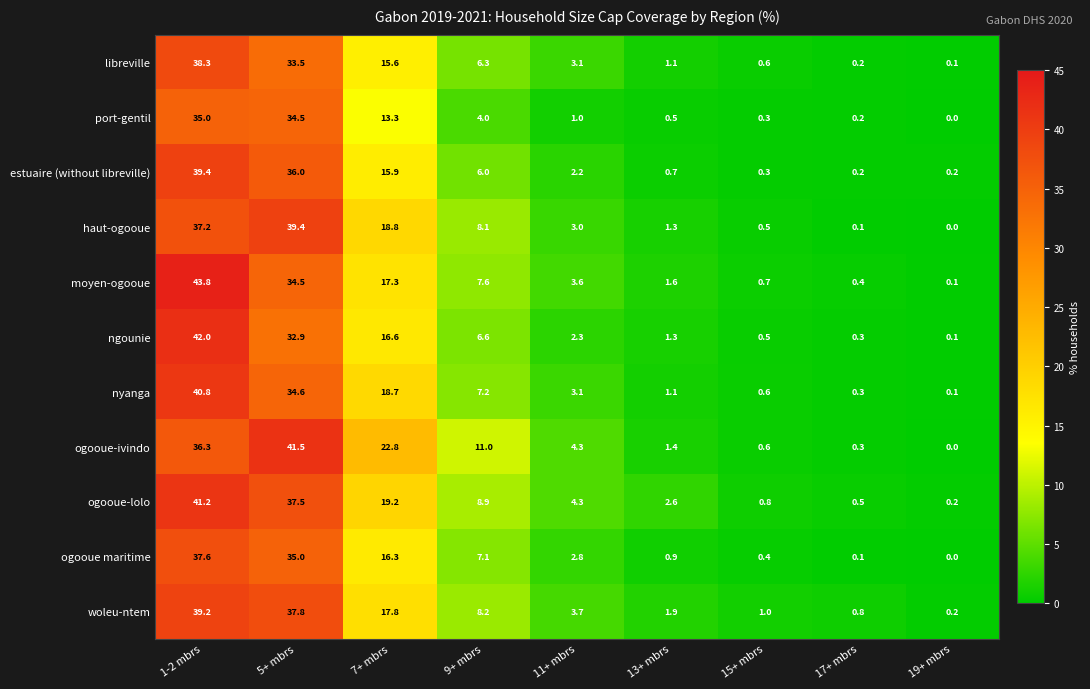

What is the spread (max minus min) of values at 1-2 mbrs?

8.8